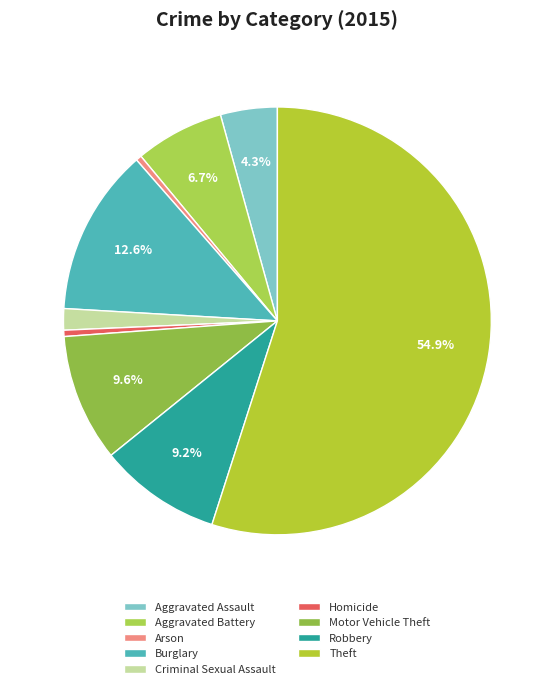

Rank the categories by value from lowest to highest.

Arson, Homicide, Criminal Sexual Assault, Aggravated Assault, Aggravated Battery, Robbery, Motor Vehicle Theft, Burglary, Theft